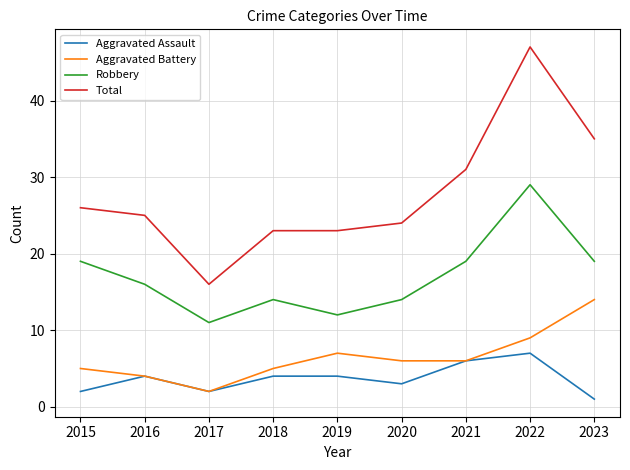

Reading left to right, extract all data points from this chart.

Aggravated Assault: 2015=2	2016=4	2017=2	2018=4	2019=4	2020=3	2021=6	2022=7	2023=1
Aggravated Battery: 2015=5	2016=4	2017=2	2018=5	2019=7	2020=6	2021=6	2022=9	2023=14
Robbery: 2015=19	2016=16	2017=11	2018=14	2019=12	2020=14	2021=19	2022=29	2023=19
Total: 2015=26	2016=25	2017=16	2018=23	2019=23	2020=24	2021=31	2022=47	2023=35